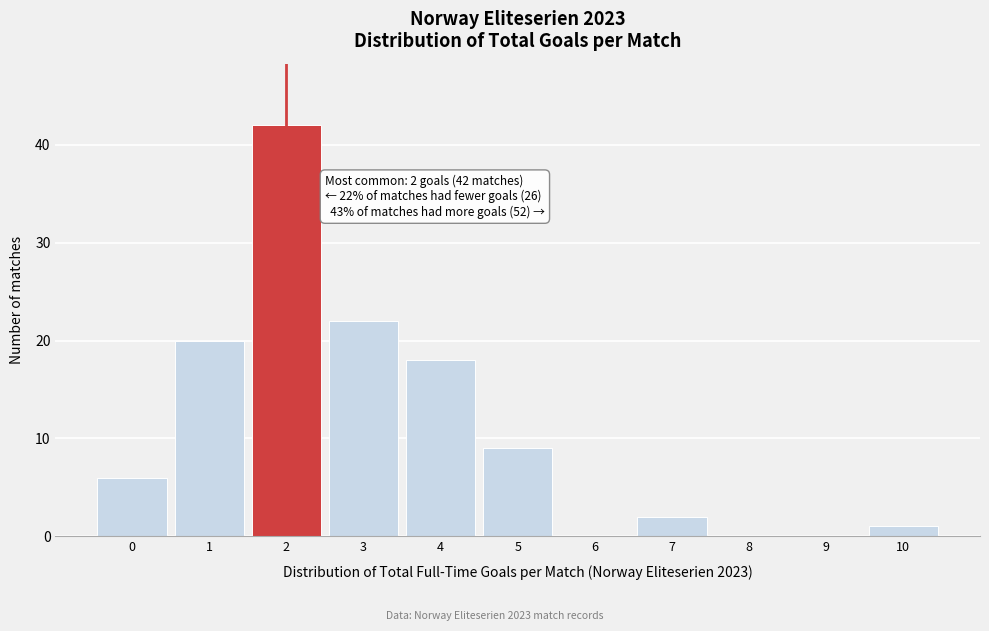

Reading right to left, transcribe all the data shown in this chart.

10=1	9=0	8=0	7=2	6=0	5=9	4=18	3=22	2=42	1=20	0=6